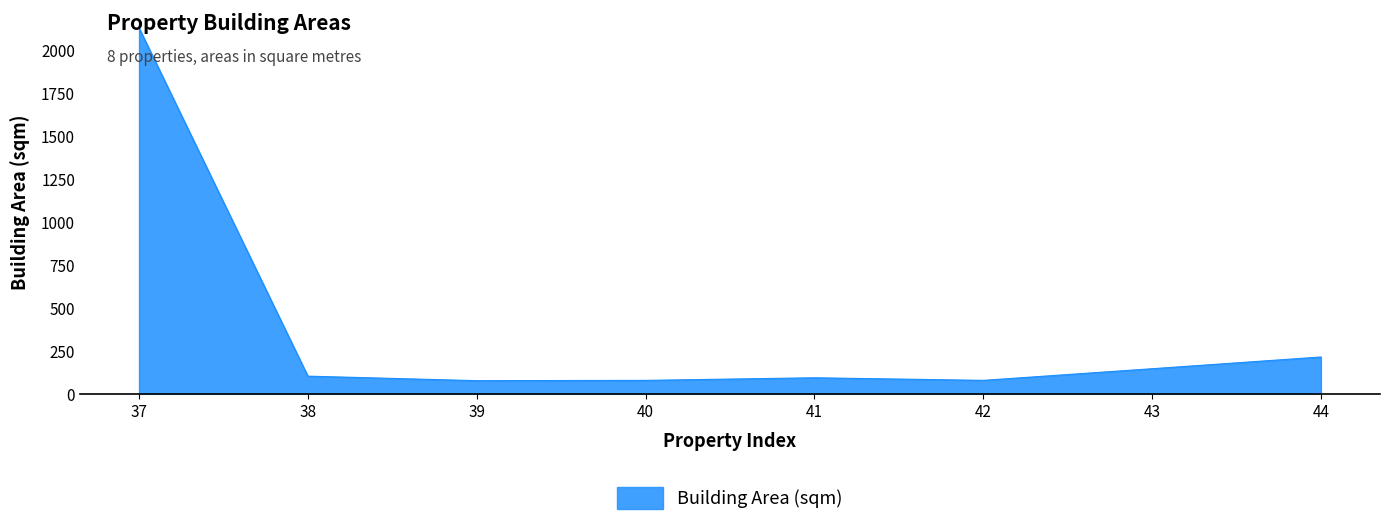

Is it true that the value at 42 is 77.6?

True